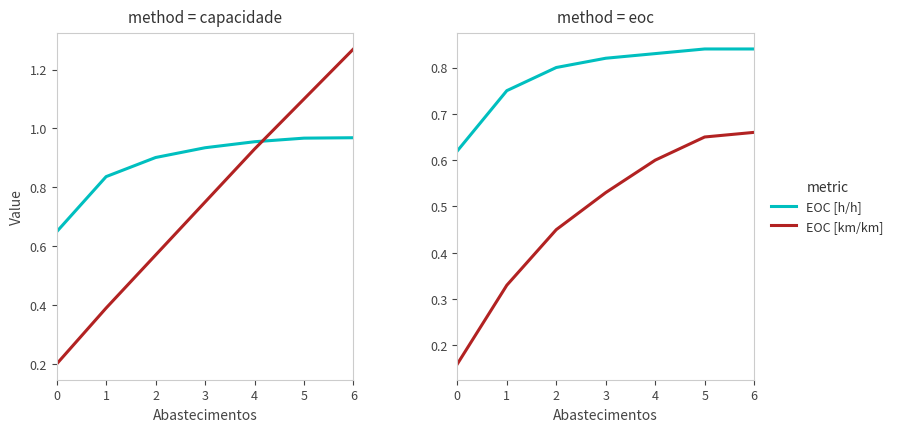

True or false: EOC [h/h] and EOC [km/km] cross at least once.

False